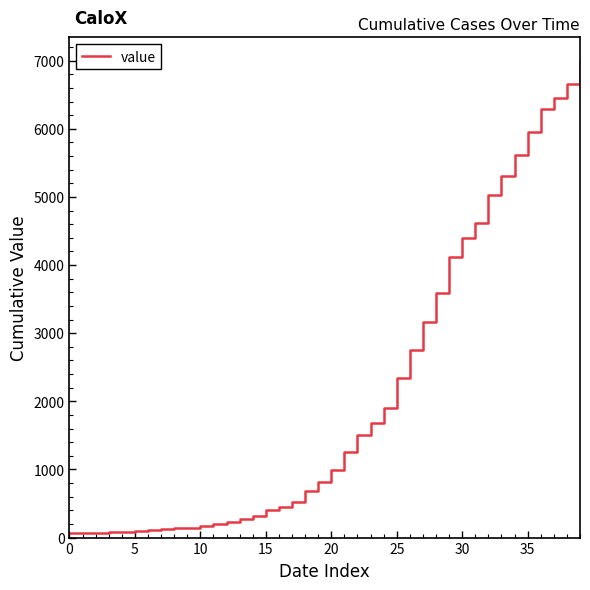

What is the maximum value shown in the chart?

6995